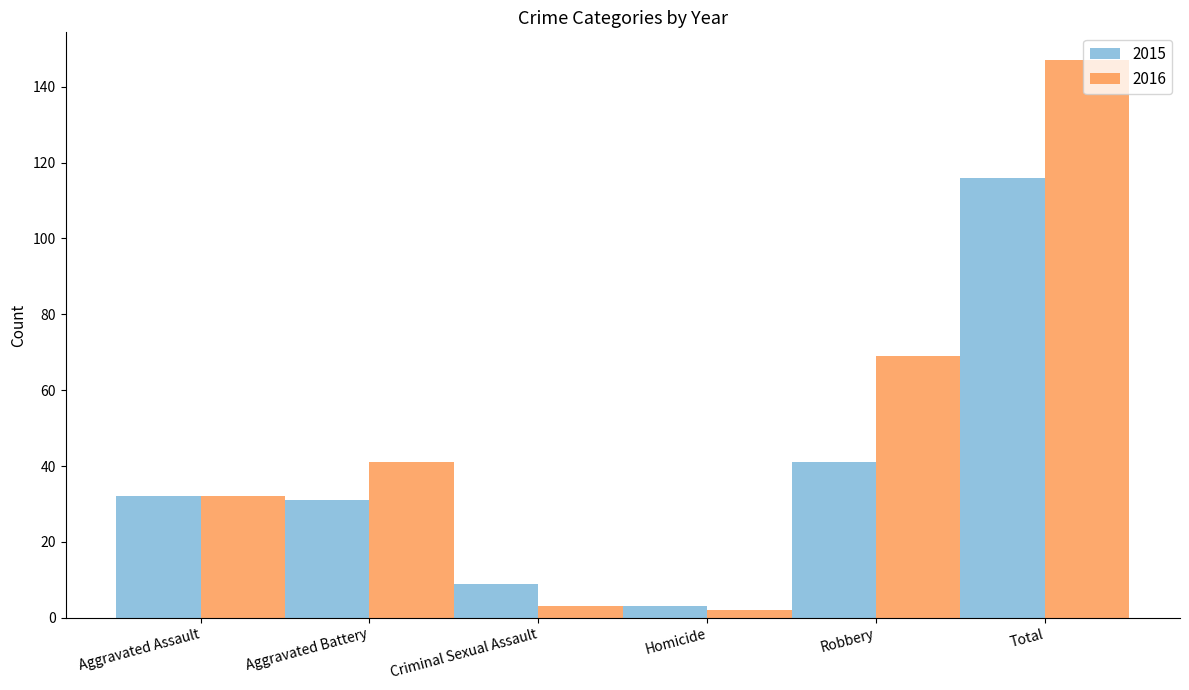

True or false: 2015 has a value of 14 at Criminal Sexual Assault.

False